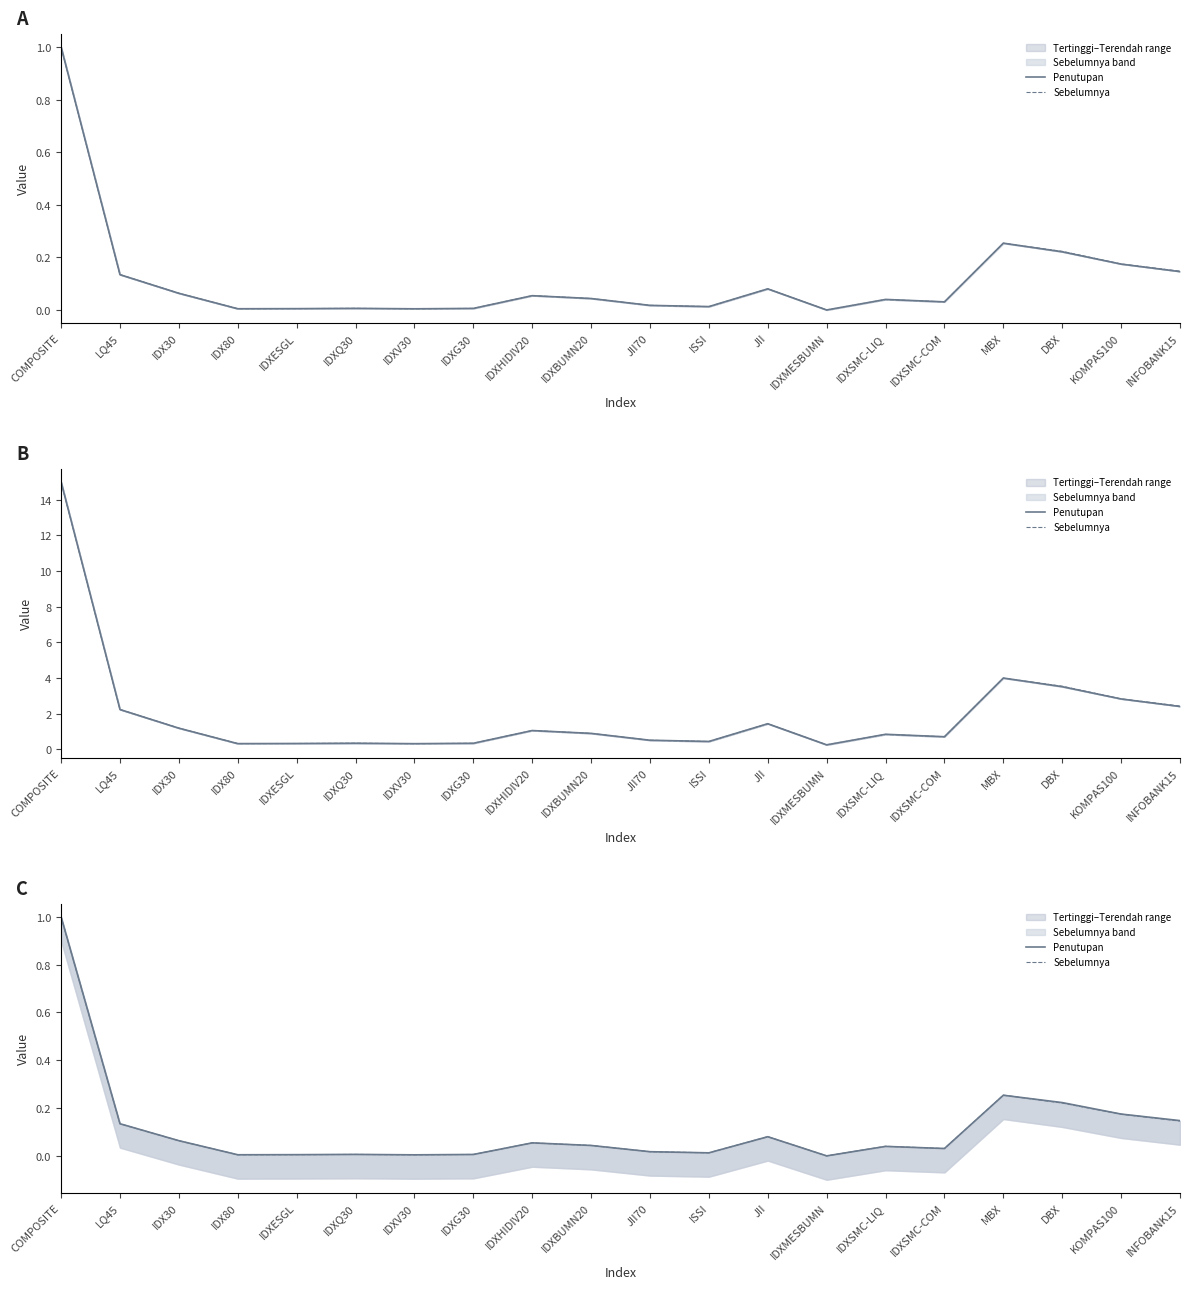

How many data points in Sebelumnya are above 0?

19